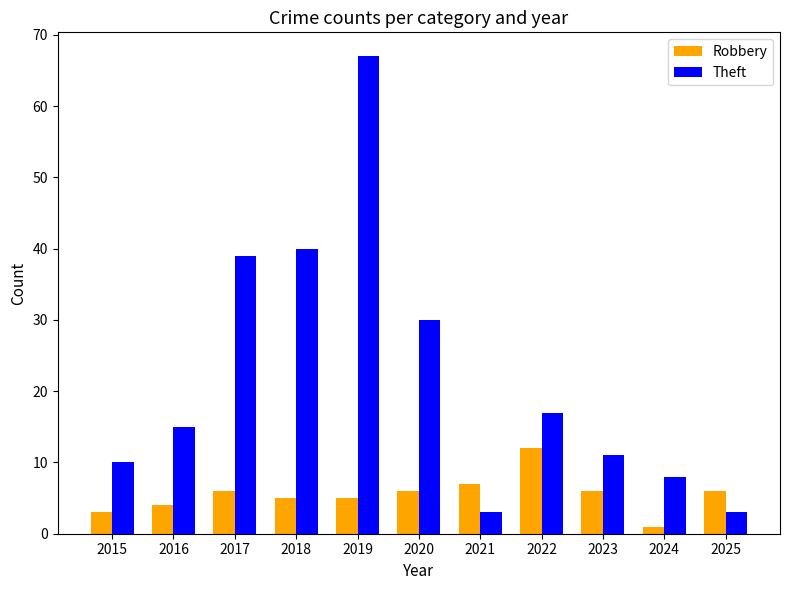

Which label corresponds to the largest value in the chart?

2019